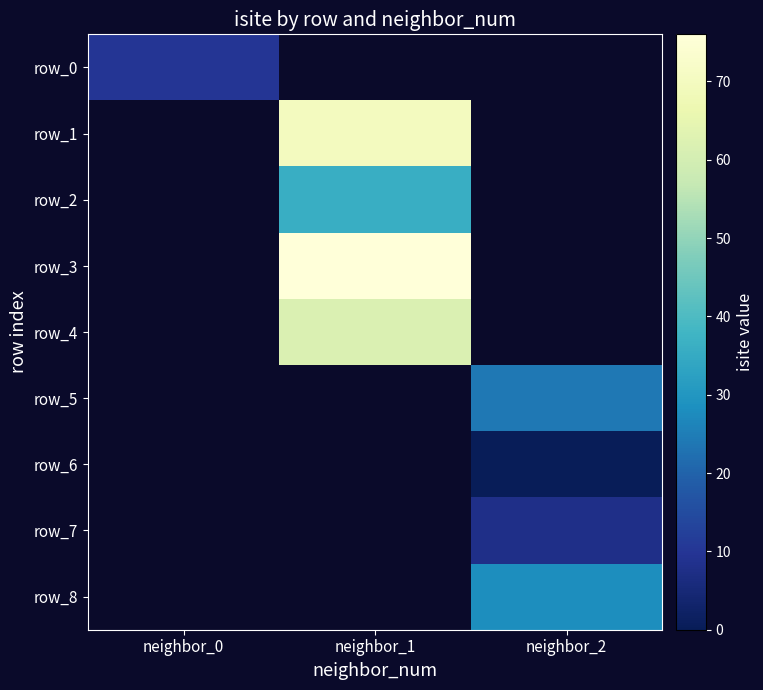

Which label corresponds to the largest value in the chart?

neighbor_1